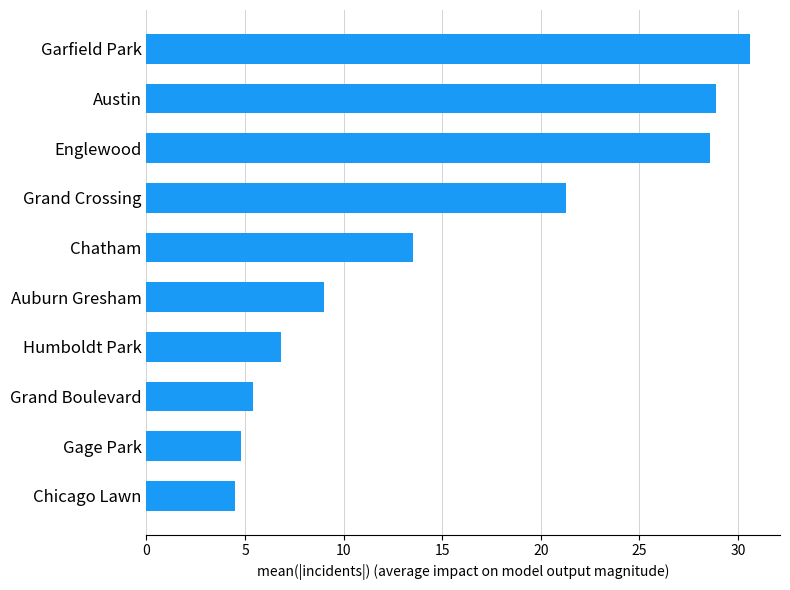

Is it true that the value at Gage Park is 2.6?

False